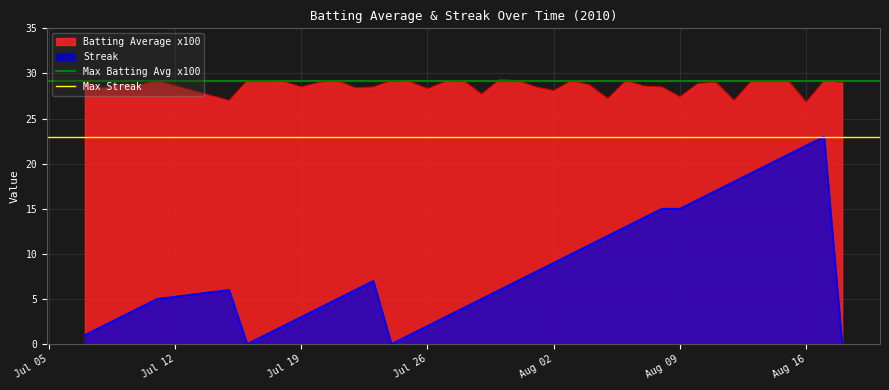

True or false: Streak and Batting Average x100 intersect in this chart.

False